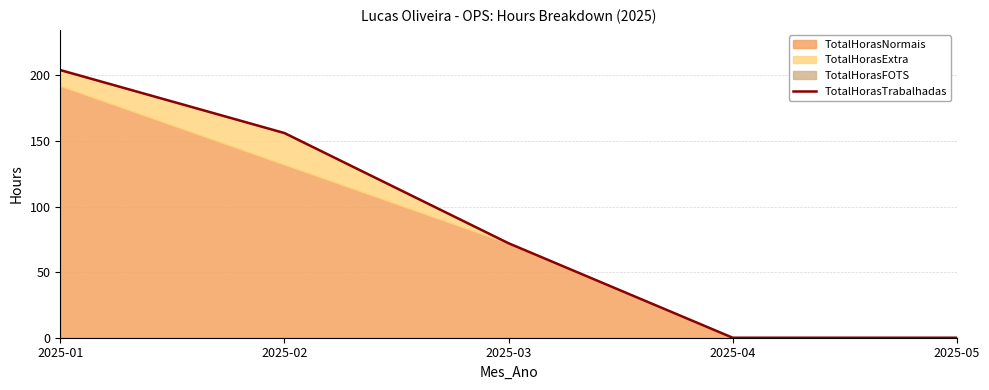

What is the maximum value shown in the chart?

204